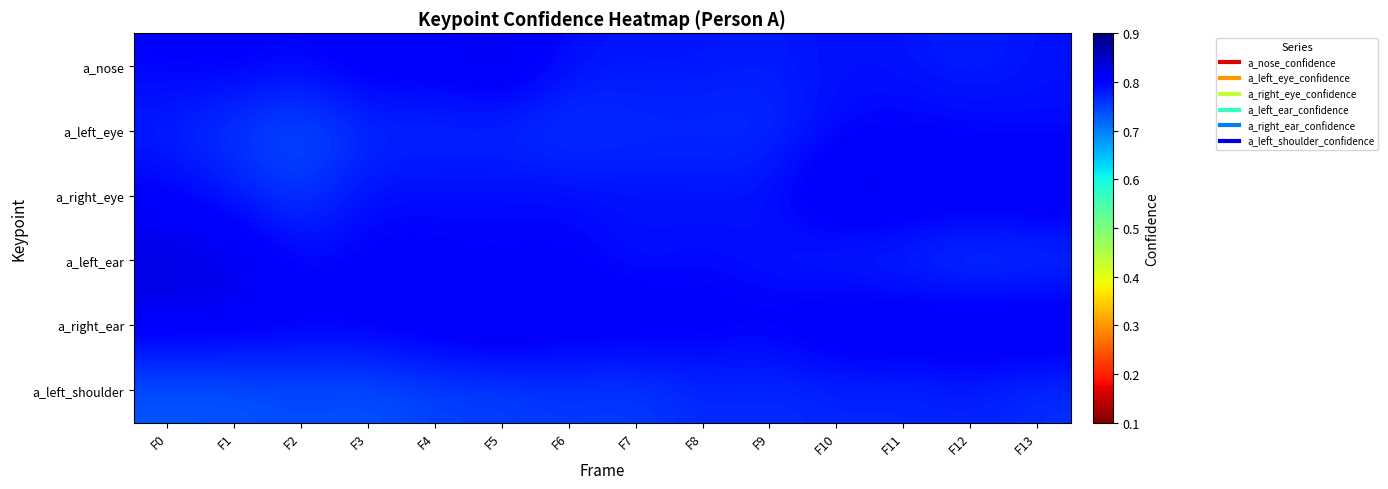

At which category is the sum across all series the highest?

F10